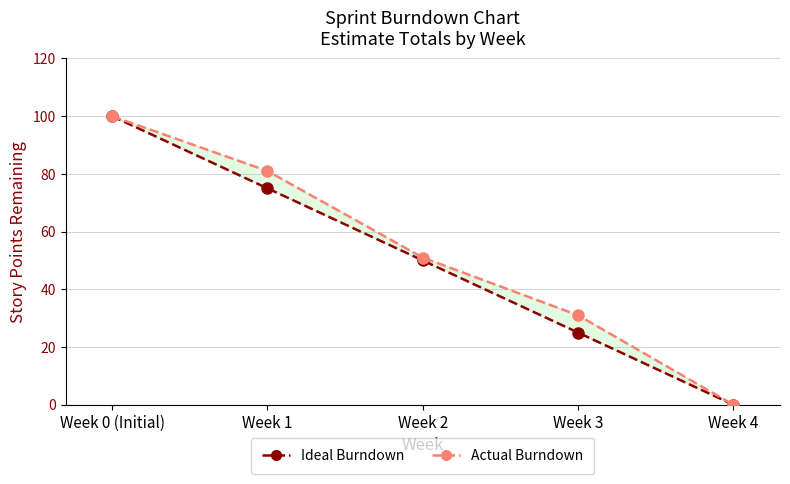

What is the label of the 4th point from the right?

Week 1